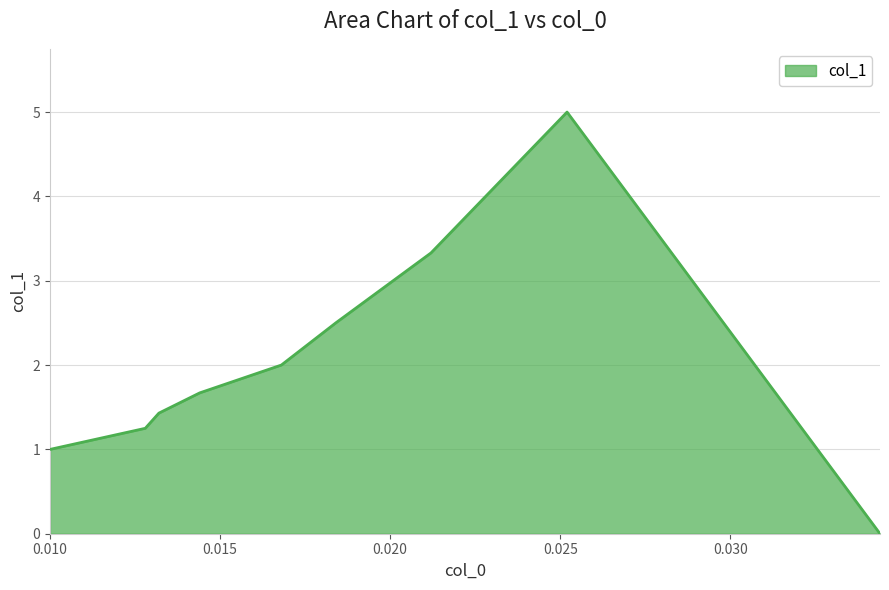

What is the average value?

2.0